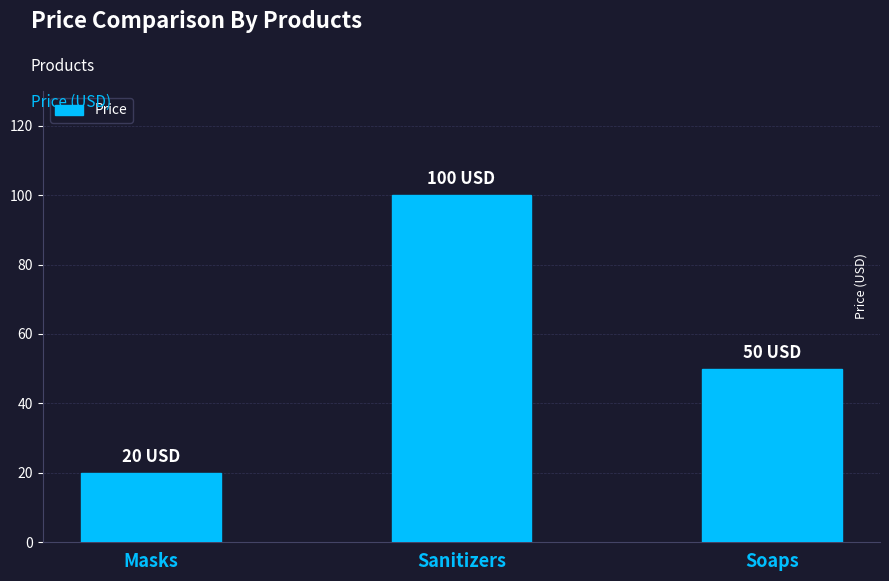

How many bars are there in total?

3